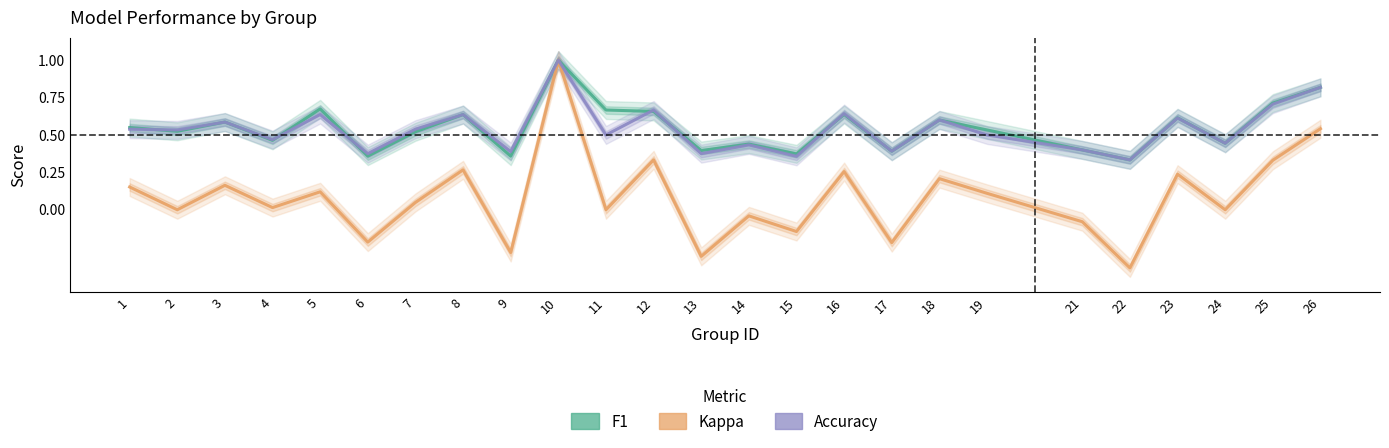

Which category has the lowest value in the accuracy series?

22